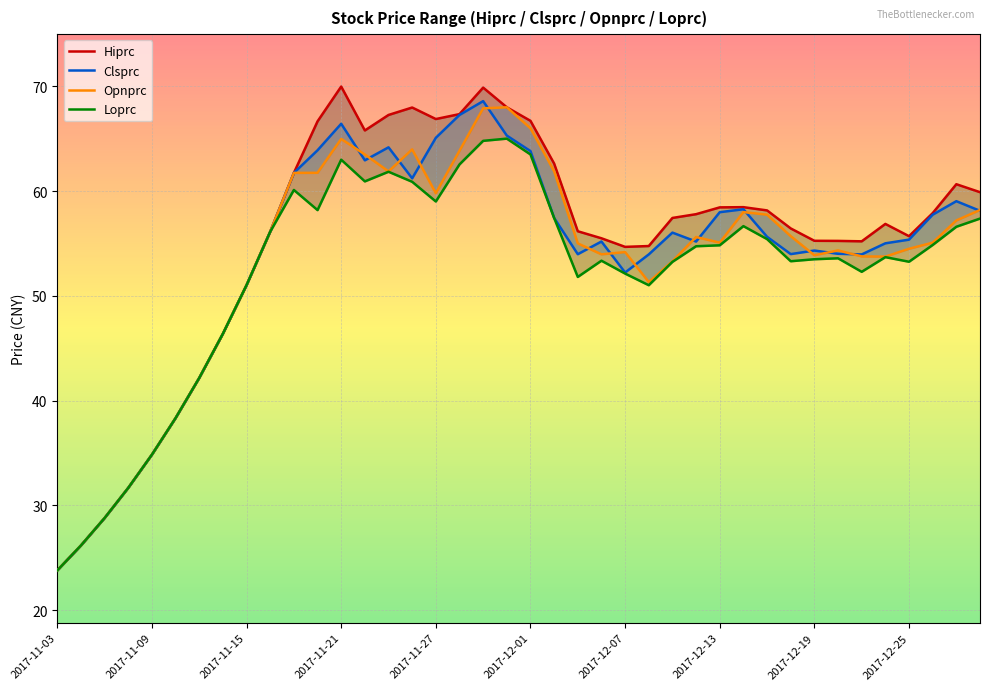

What is the difference between the Opnprc values at 20 and 10?

4.3